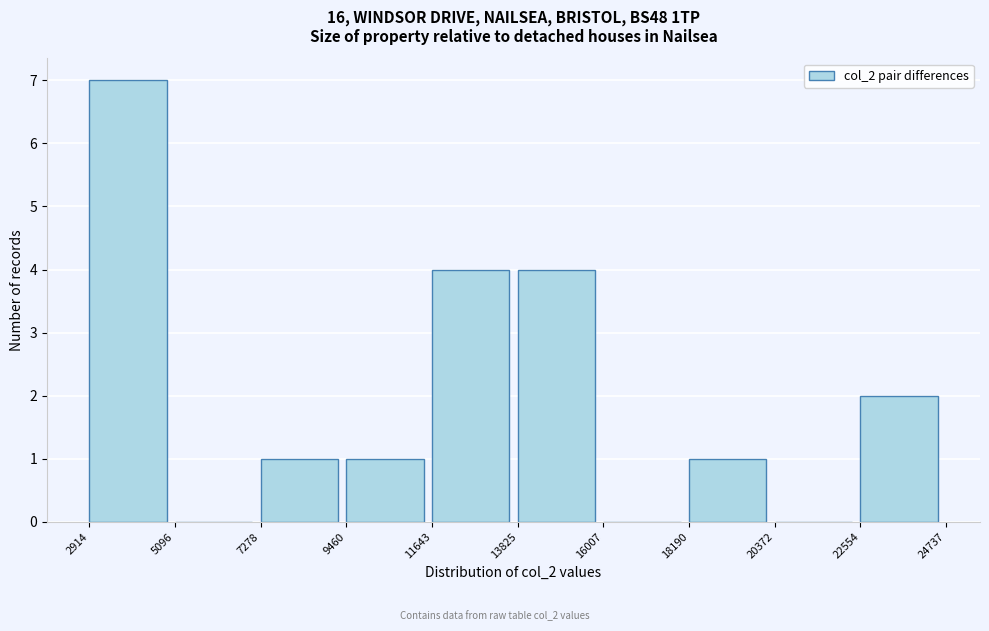

How tall is the bar that spans 2914 to 5096 on the x-axis? The values are not printed on the chart, so give them approximately, as read against the axis.

7